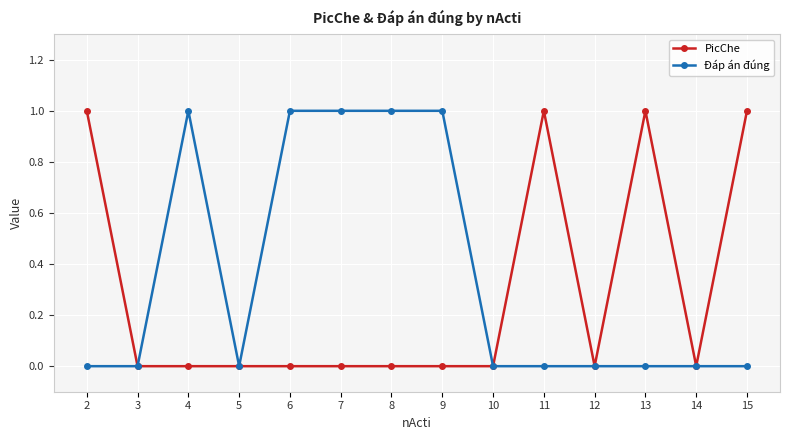

Rank the series at 2 from lowest to highest value.

Đáp án đúng, PicChe